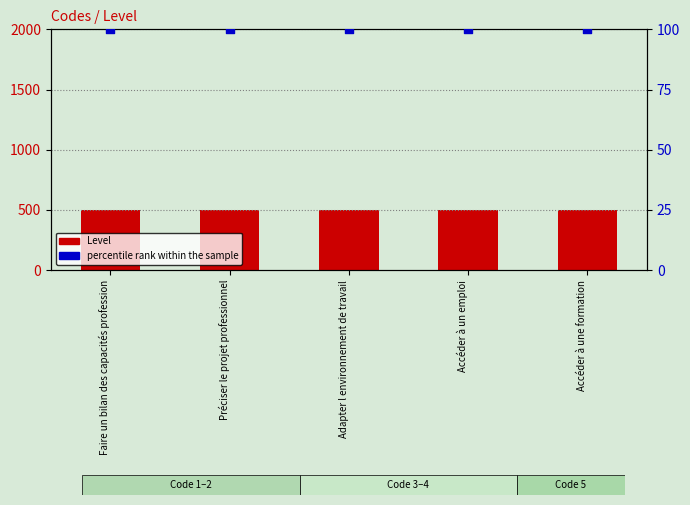

Which series contains the lowest Y value?

percentile rank within the sample